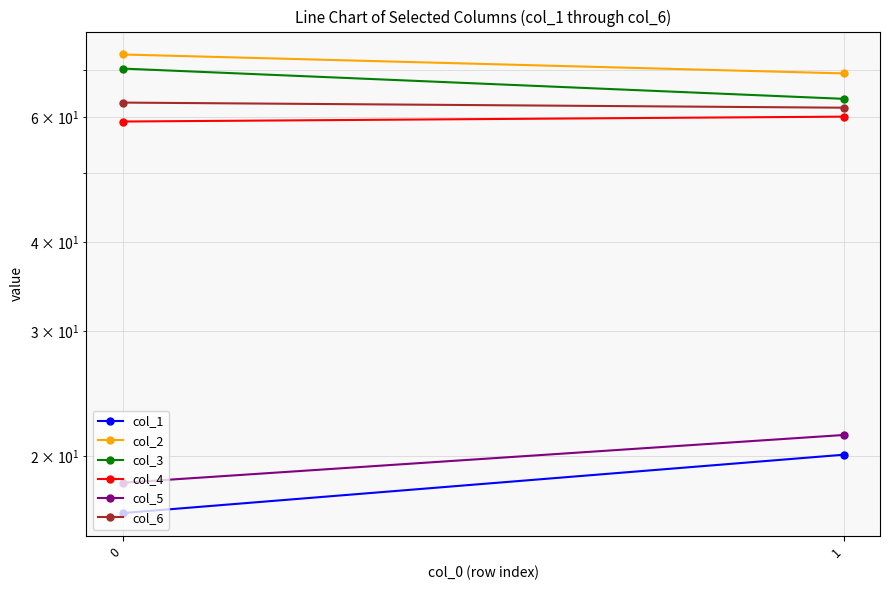

Is it true that col_5 equals 21.4 at 1?

True